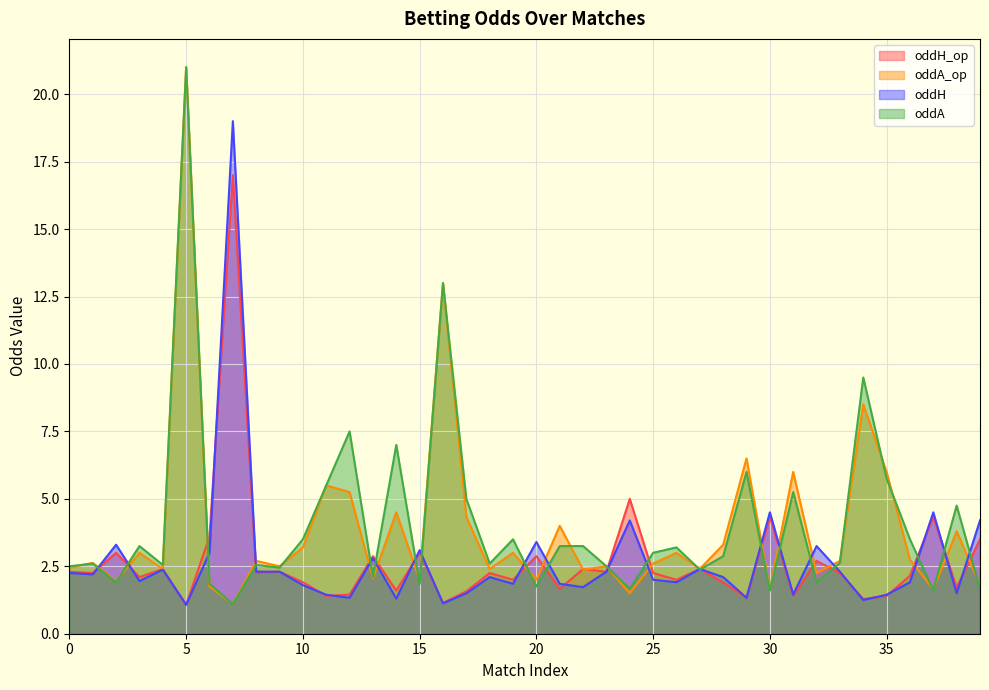

List the series in order of their peak value, lowest first.

oddH_op, oddH, oddA_op, oddA